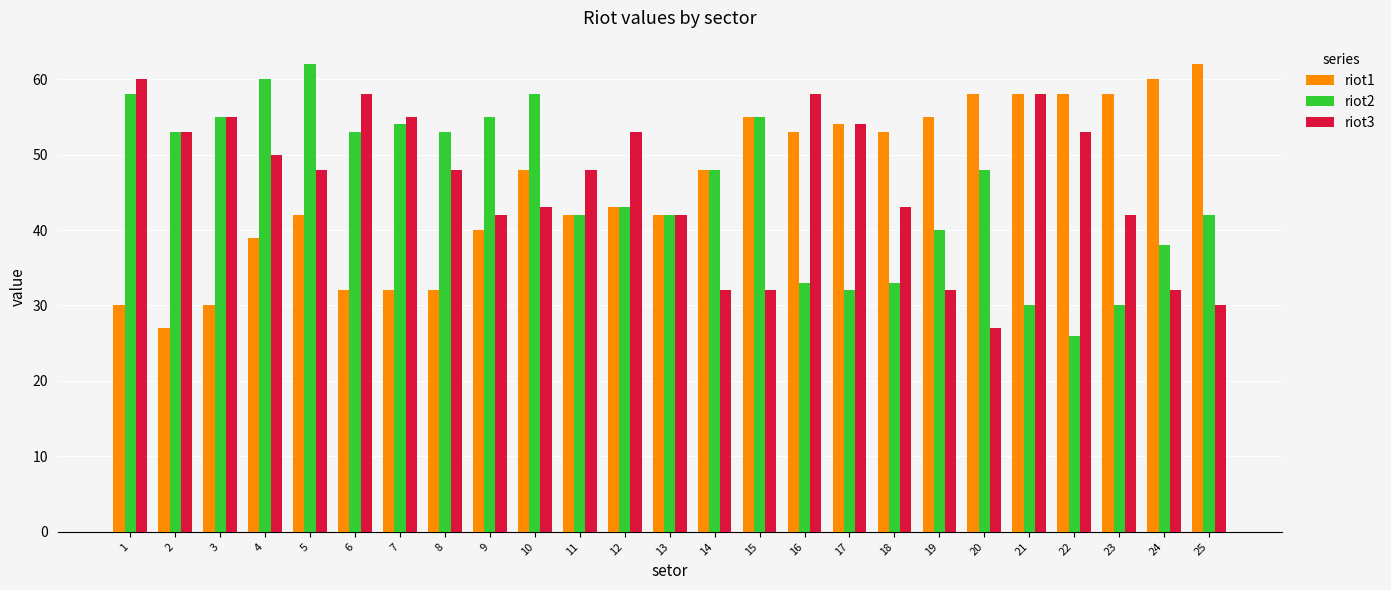

What is the sum of the riot2 values at 5 and 7?

116